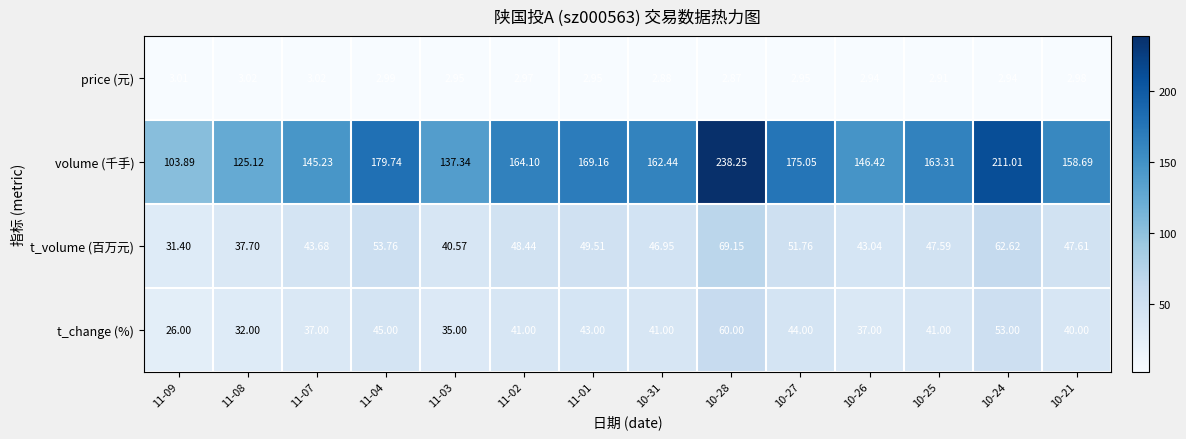

Between 11-09 and 10-27, which series saw the biggest shift?

volume (千手)